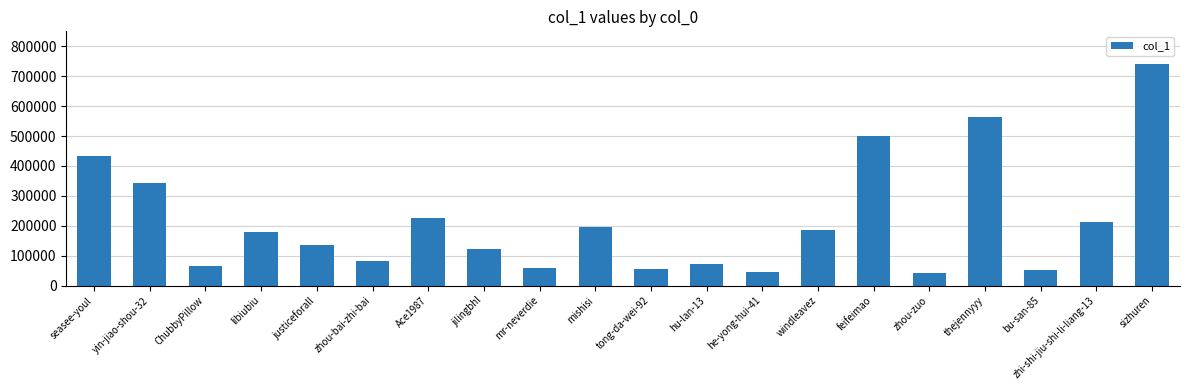

What is the label of the 11th bar from the right?

mishisi